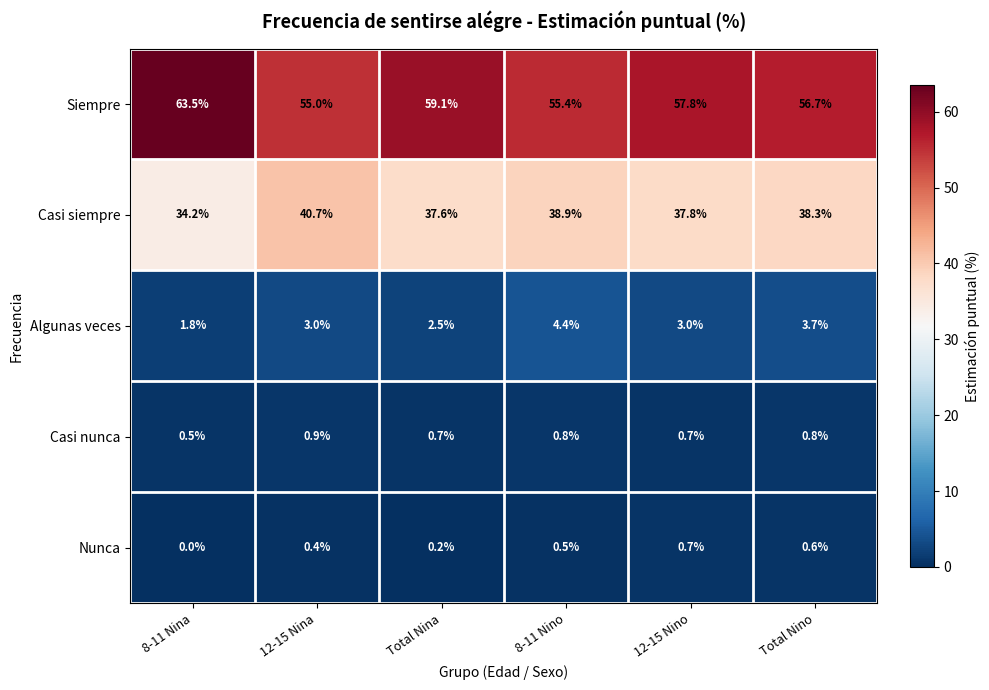

Which series has the largest total across all categories?

Siempre